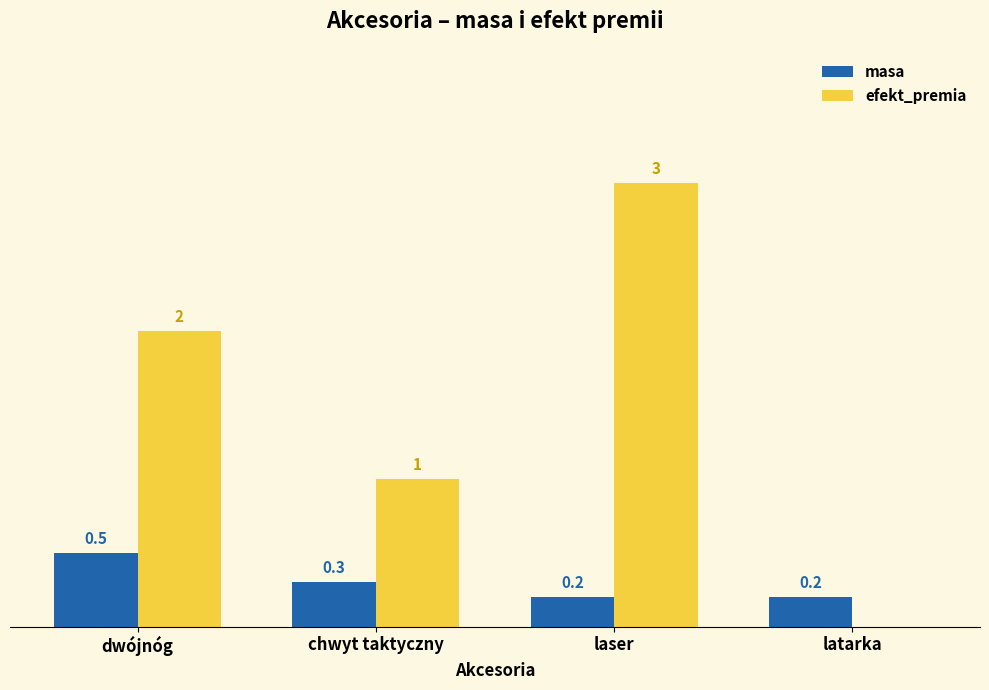

At which category is the sum across all series the highest?

laser